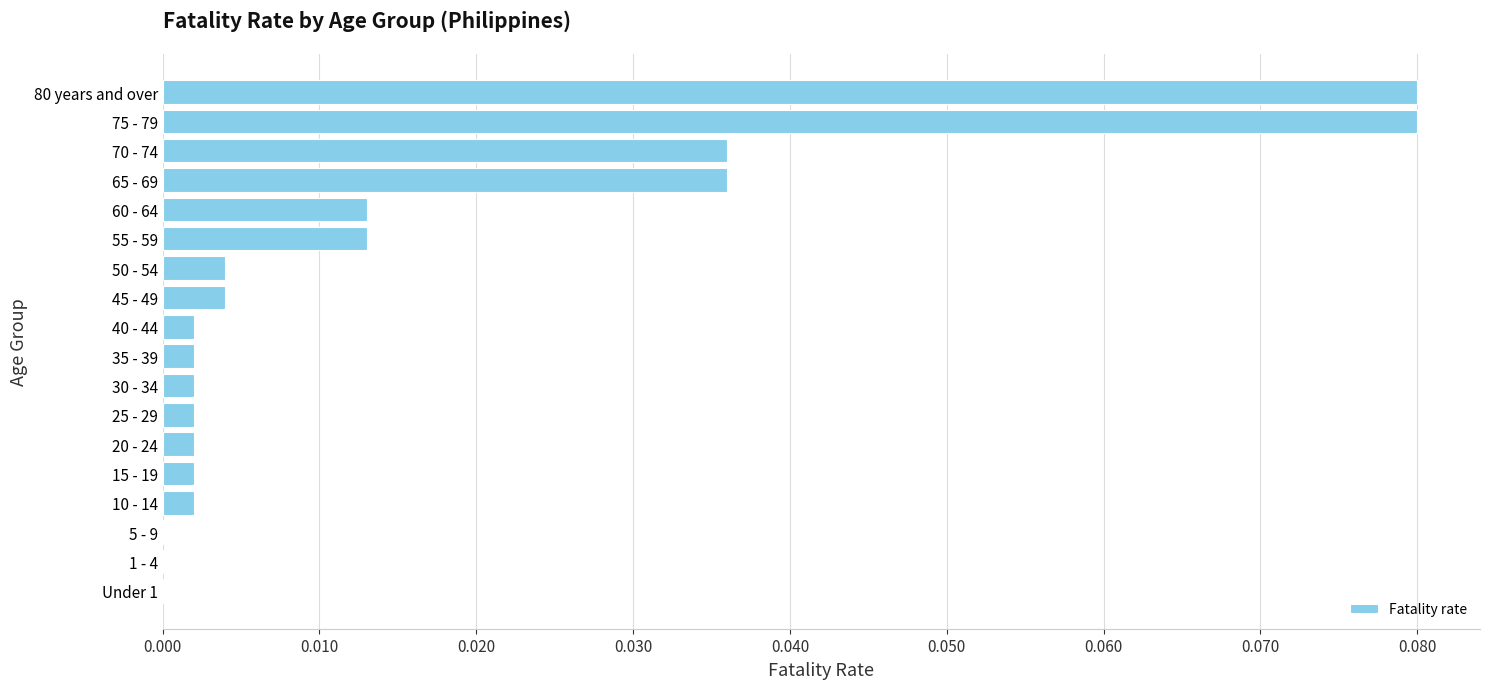

Does the chart contain stacked bars?

No